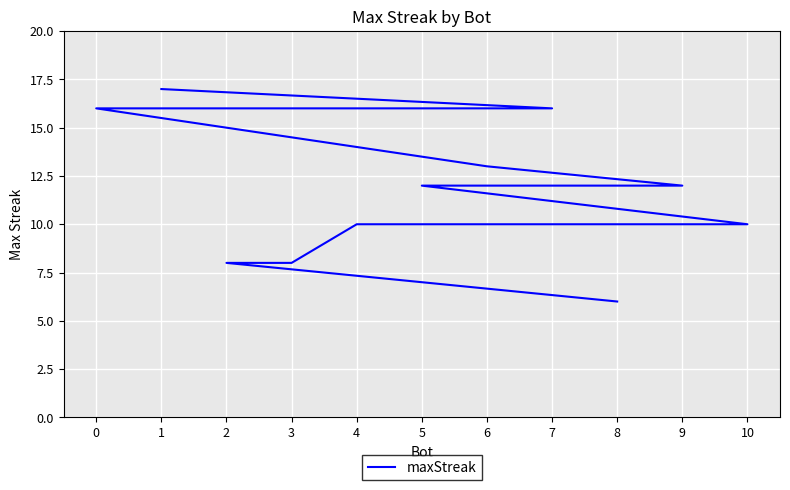

The chart shows a value of 17 at 1. True or false?

True